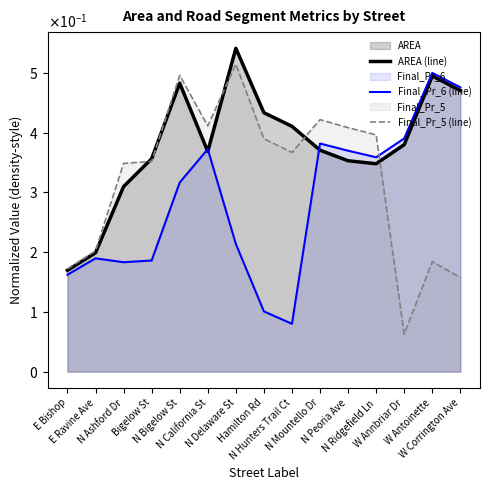

The Final_Pr_6 (line) series shows 0.3 at E Ravine Ave. True or false?

False